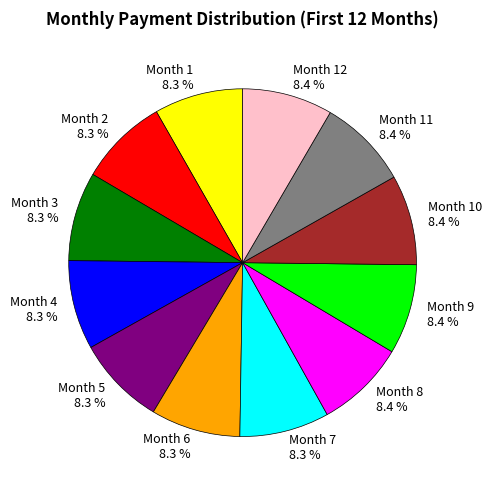

To the nearest percent, what percentage of the pie is Month 2?

8%